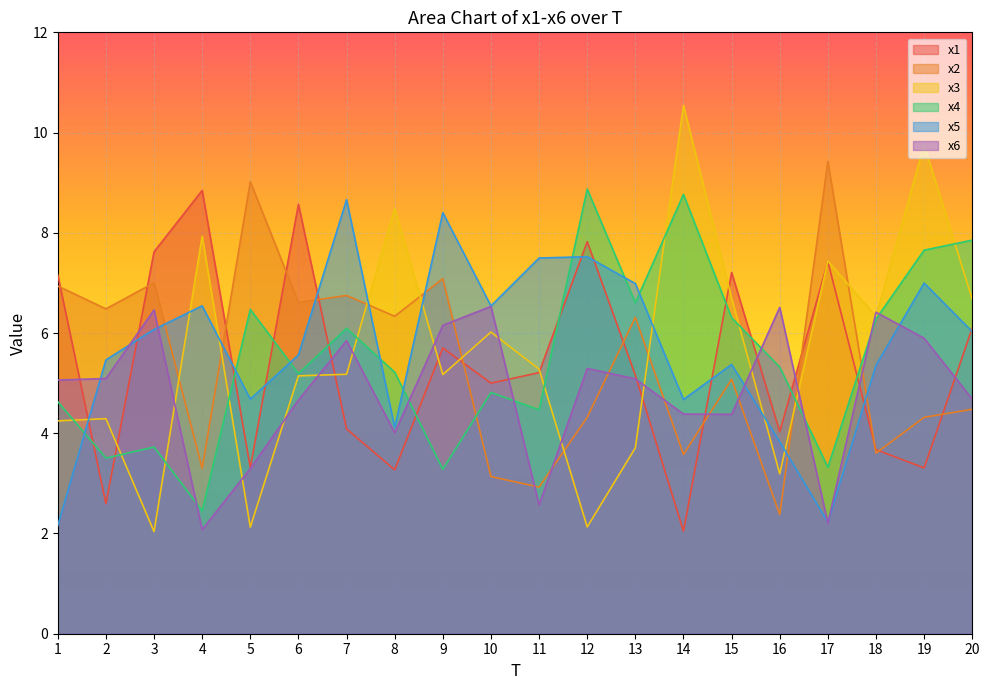

Reading left to right, what are all the values shown in this chart?

x1: 1=7.2	2=2.6	3=7.6	4=8.8	5=3.3	6=8.6	7=4.1	8=3.3	9=5.7	10=5.0	11=5.2	12=7.8	13=5.2	14=2.0	15=7.2	16=4.0	17=7.4	18=3.7	19=3.3	20=6.1
x2: 1=6.9	2=6.5	3=7.0	4=3.3	5=9.0	6=6.6	7=6.7	8=6.3	9=7.1	10=3.1	11=2.9	12=4.3	13=6.3	14=3.6	15=5.1	16=2.4	17=9.4	18=3.6	19=4.3	20=4.5
x3: 1=4.2	2=4.3	3=2.0	4=7.9	5=2.1	6=5.1	7=5.2	8=8.5	9=5.2	10=6.0	11=5.3	12=2.1	13=3.7	14=10.5	15=6.7	16=3.2	17=7.4	18=6.3	19=9.8	20=6.7
x4: 1=4.6	2=3.5	3=3.7	4=2.5	5=6.5	6=5.2	7=6.1	8=5.2	9=3.3	10=4.8	11=4.5	12=8.9	13=6.6	14=8.8	15=6.3	16=5.3	17=3.3	18=6.3	19=7.7	20=7.9
x5: 1=2.2	2=5.5	3=6.1	4=6.5	5=4.7	6=5.6	7=8.7	8=4.1	9=8.4	10=6.5	11=7.5	12=7.5	13=7.0	14=4.7	15=5.4	16=3.8	17=2.2	18=5.4	19=7.0	20=6.0
x6: 1=5.1	2=5.1	3=6.5	4=2.1	5=3.3	6=4.7	7=5.8	8=4.0	9=6.2	10=6.5	11=2.6	12=5.3	13=5.1	14=4.4	15=4.4	16=6.5	17=2.2	18=6.4	19=5.9	20=4.7